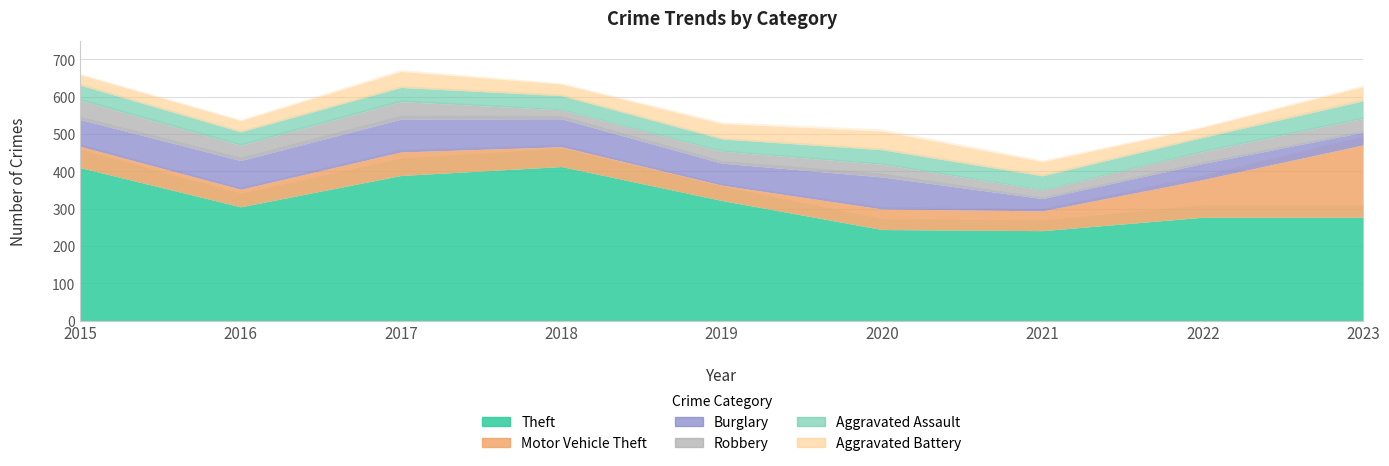

What is the total value across all series at 2022?

518